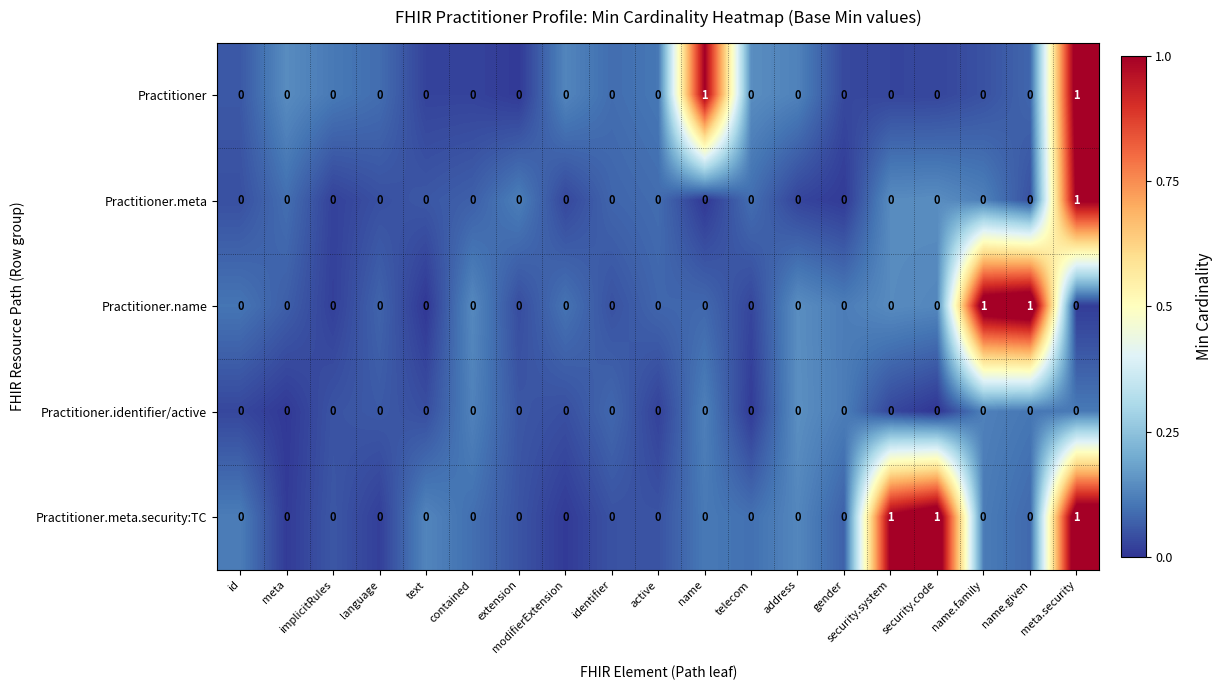

What is the difference between the highest and lowest values at implicitRules?

0